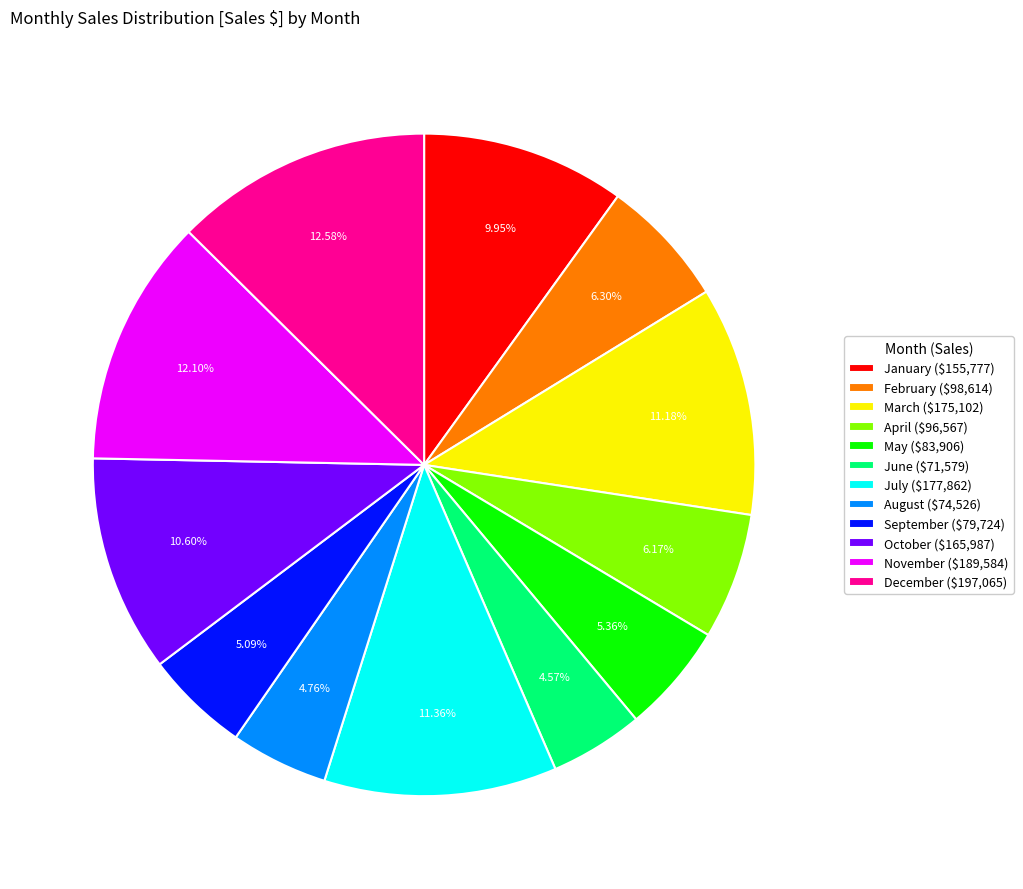

Does November ($189,584) account for over 50% of the chart?

No